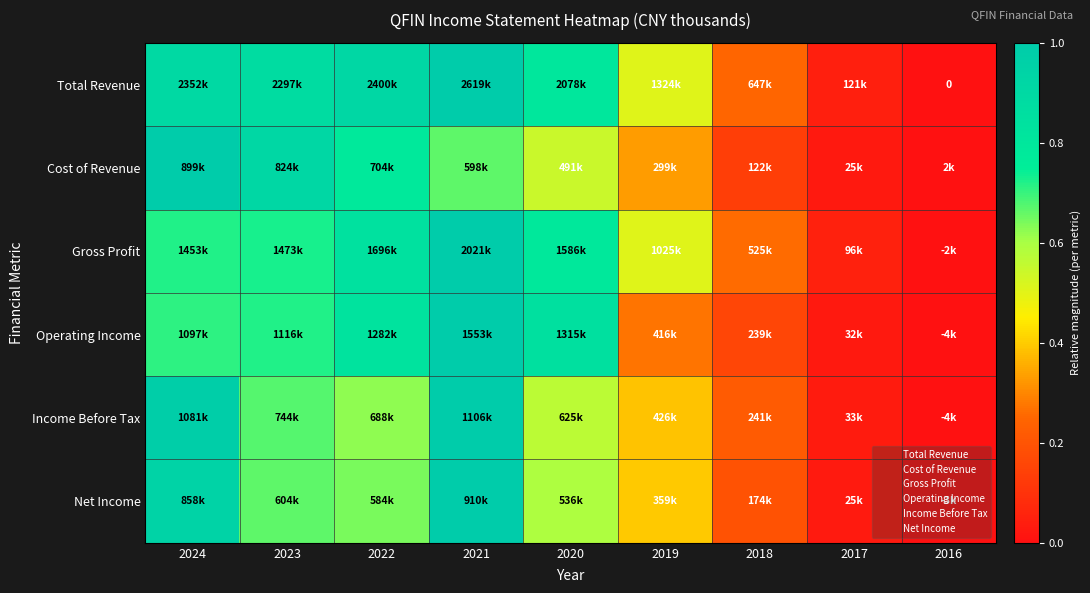

At how many categories does at least one series exceed 0?

8